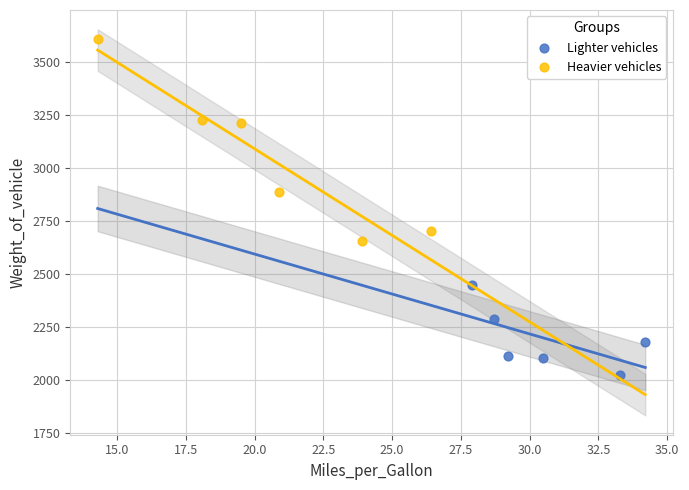

Which series reaches the minimum Y coordinate?

Lighter vehicles